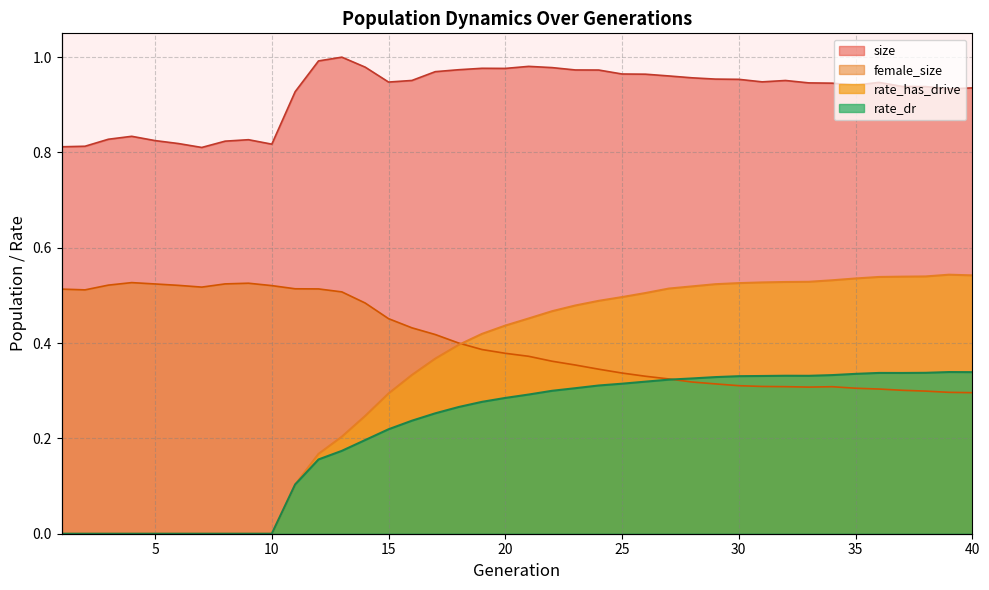

The rate_has_drive series shows 0.1 at 15. True or false?

False